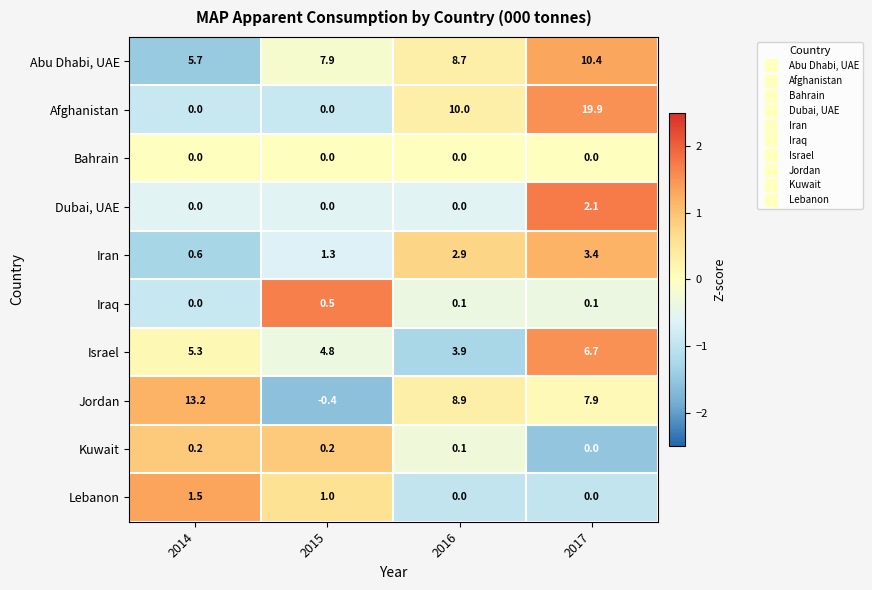

Rank the series by their maximum value, from lowest to highest.

Bahrain, Kuwait, Iraq, Lebanon, Dubai, UAE, Iran, Israel, Abu Dhabi, UAE, Jordan, Afghanistan